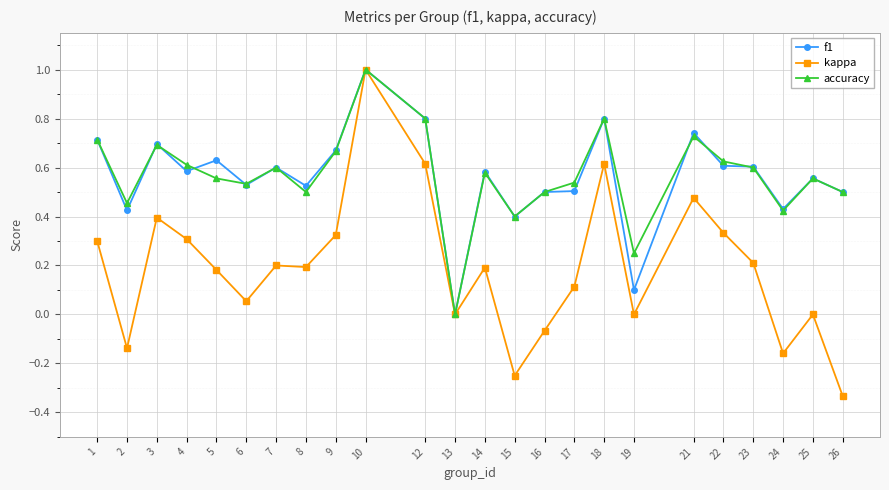

Does the chart have visible grid lines?

Yes